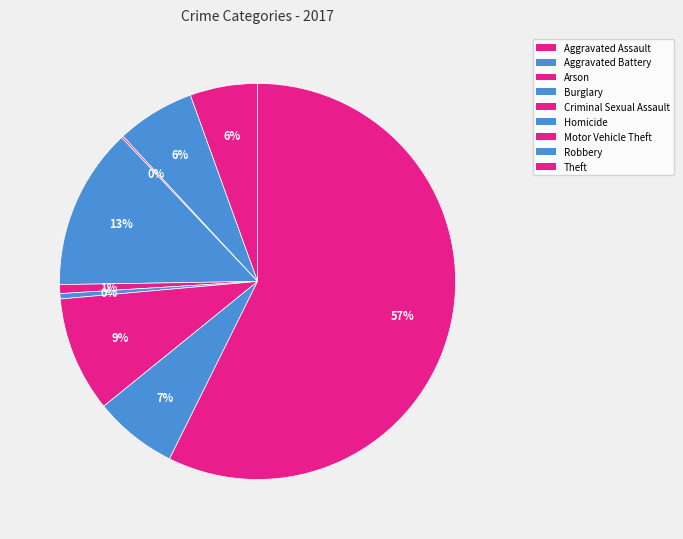

True or false: Homicide accounts for 7% of the total.

False